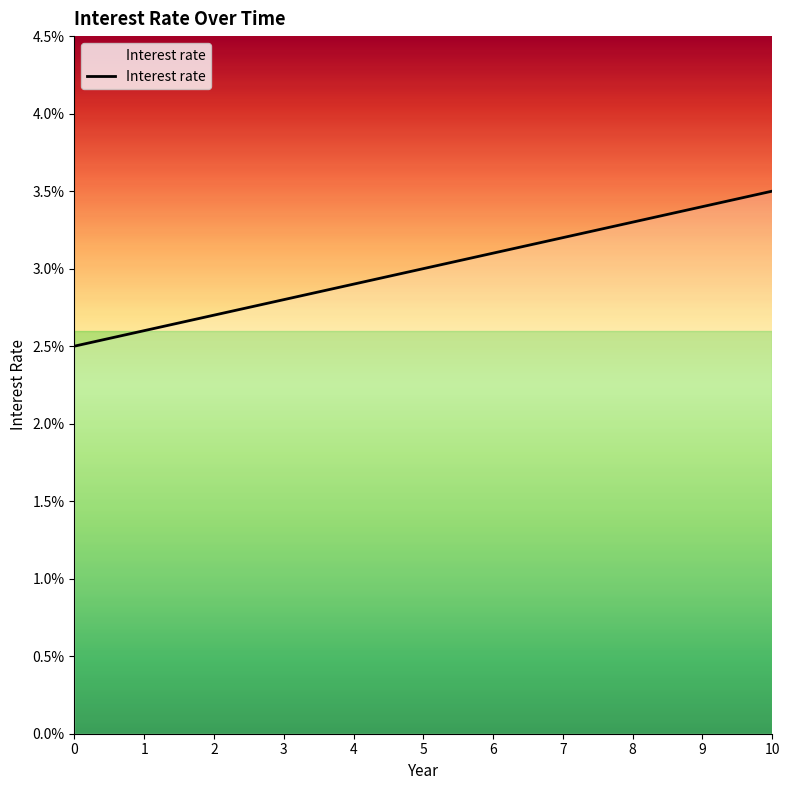

Does the chart have visible grid lines?

No